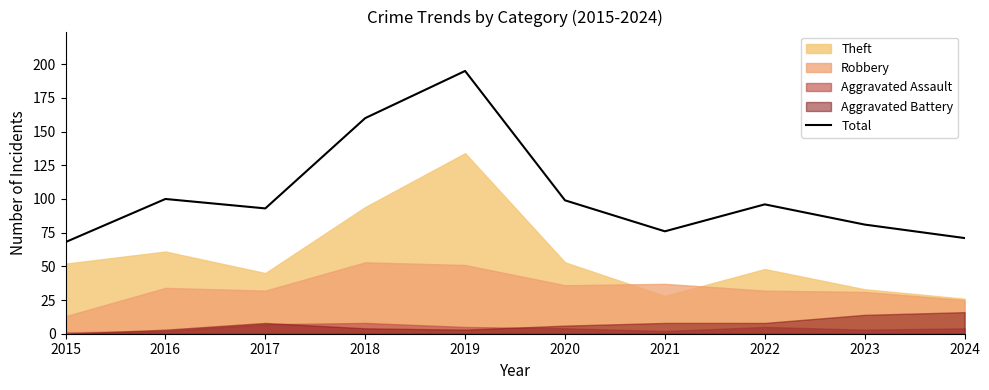

What is the sum of the values at 2015 and 2022?

164